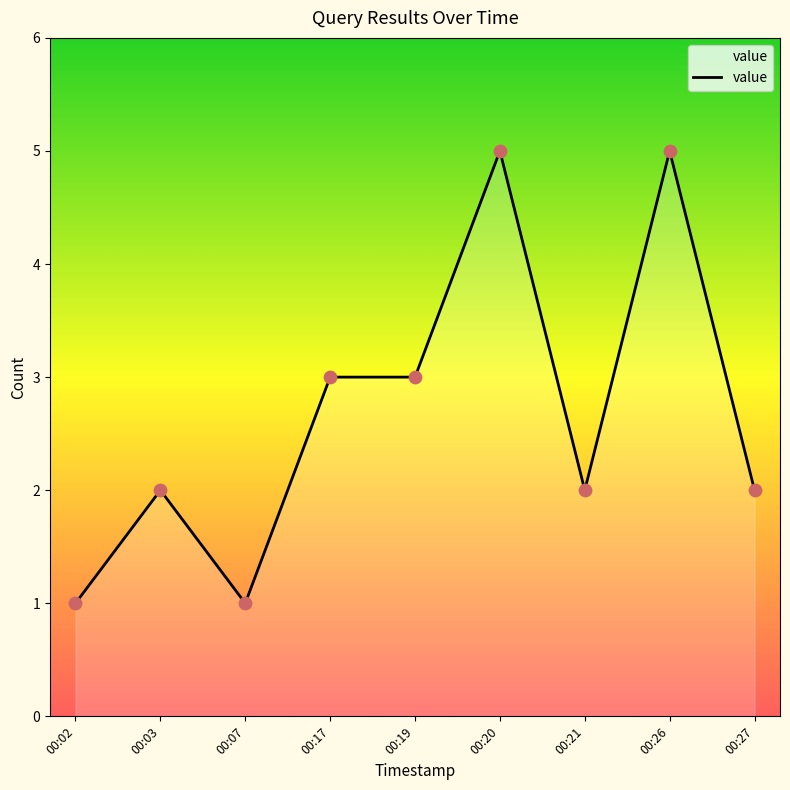

What is the change in value from 00:03 to 00:17?

+1